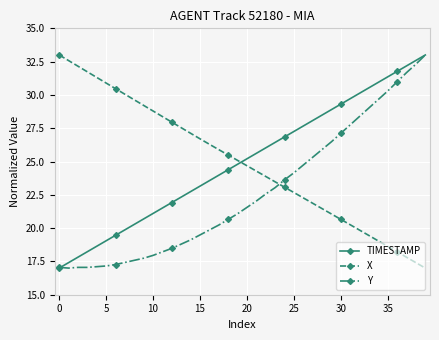

At how many categories does at least one series exceed 20?

40